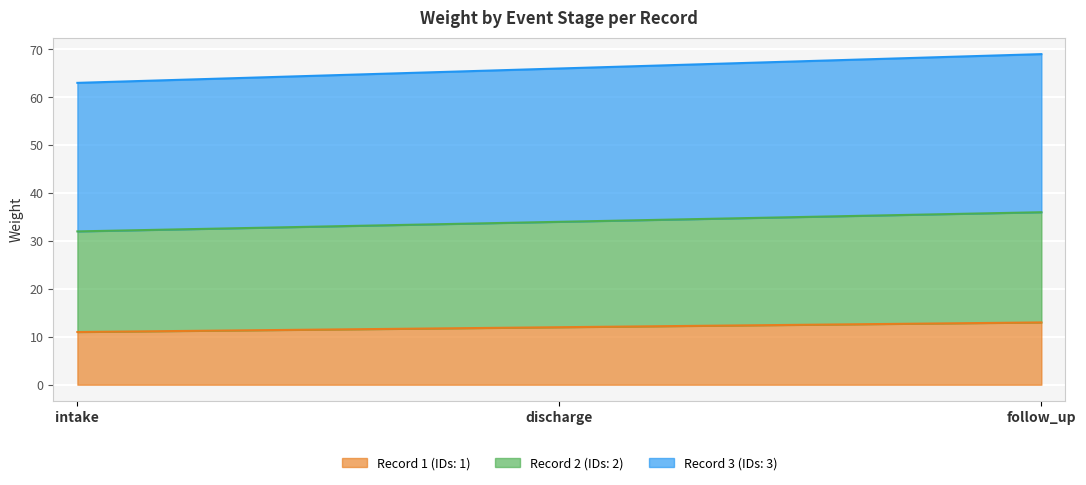

How many data points in record_2 are above 34?

1